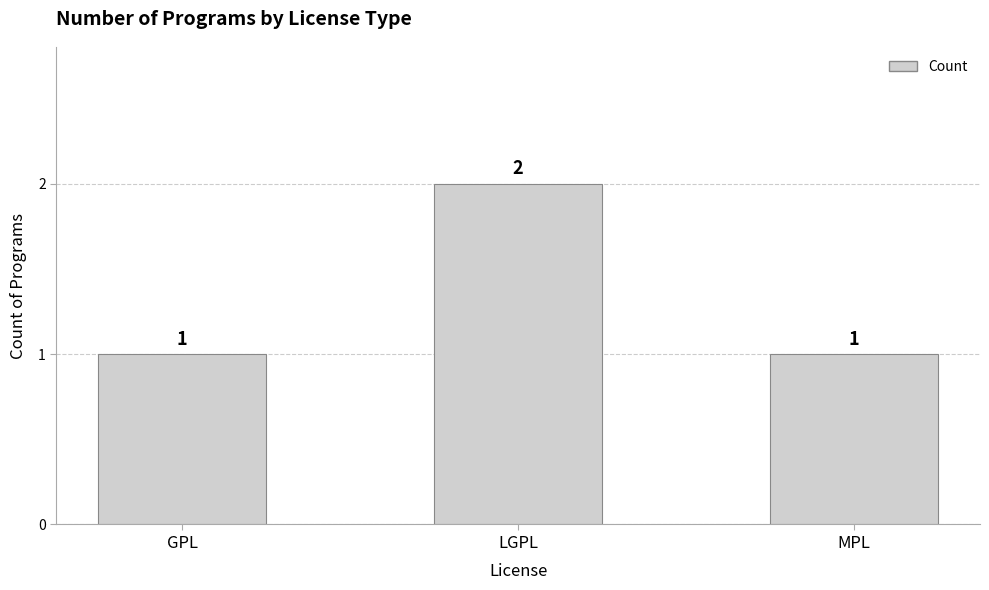

Reading left to right, extract all data points from this chart.

GPL=1	LGPL=2	MPL=1